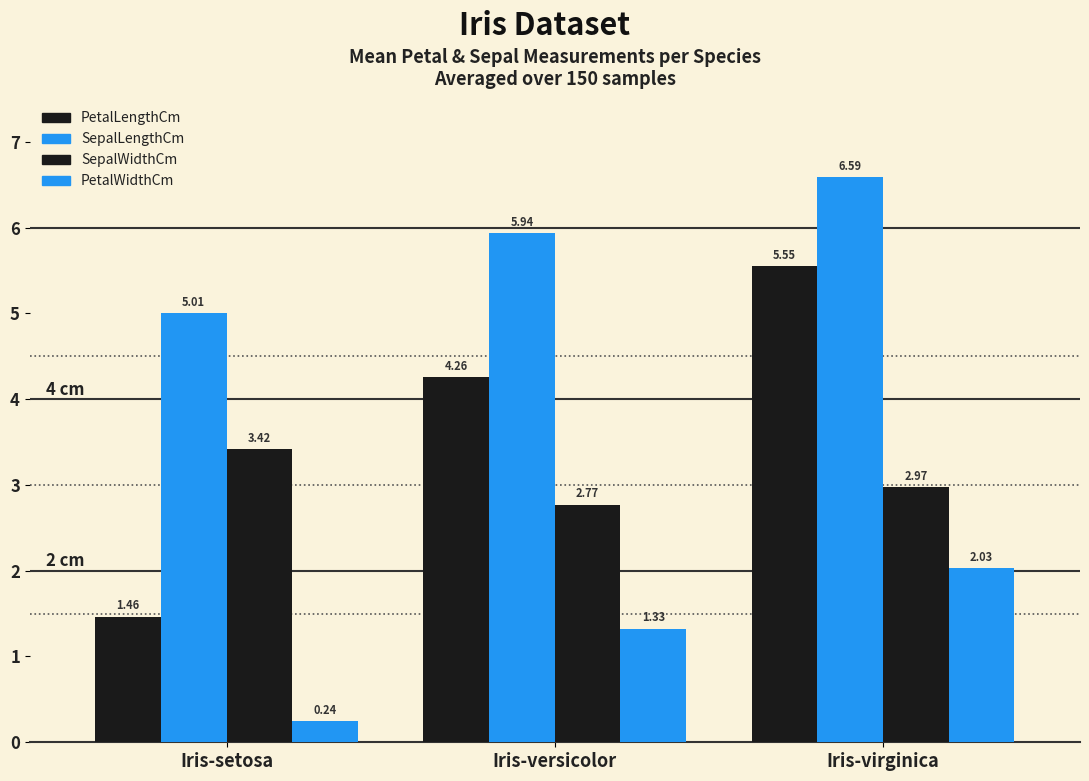

How many data points in PetalLengthCm are above 4?

2